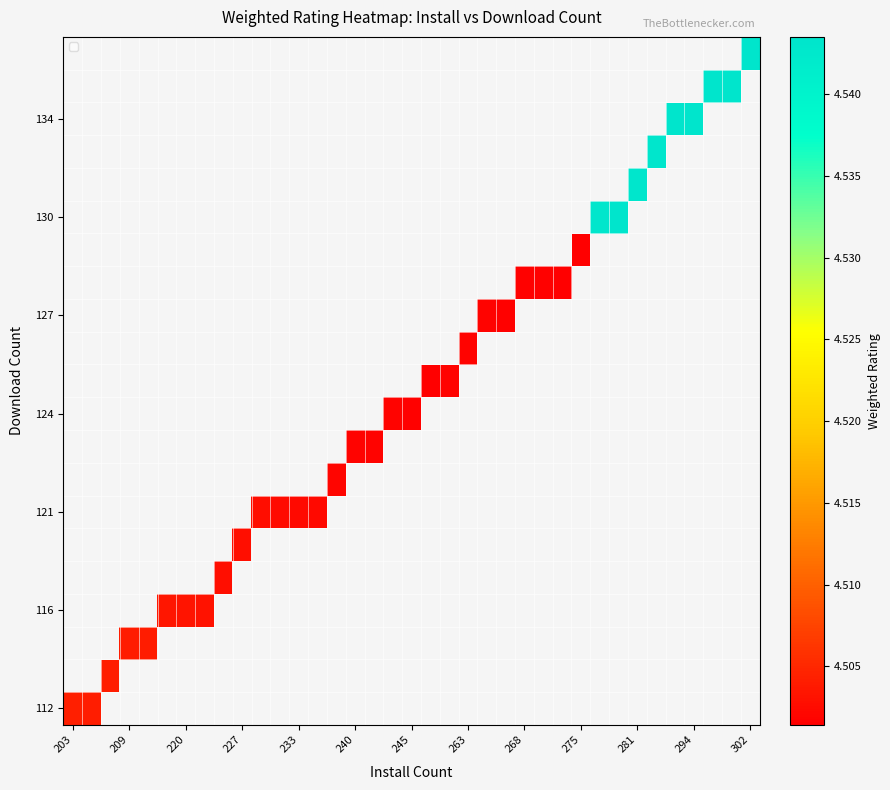

At how many categories does at least one series exceed 4?

37